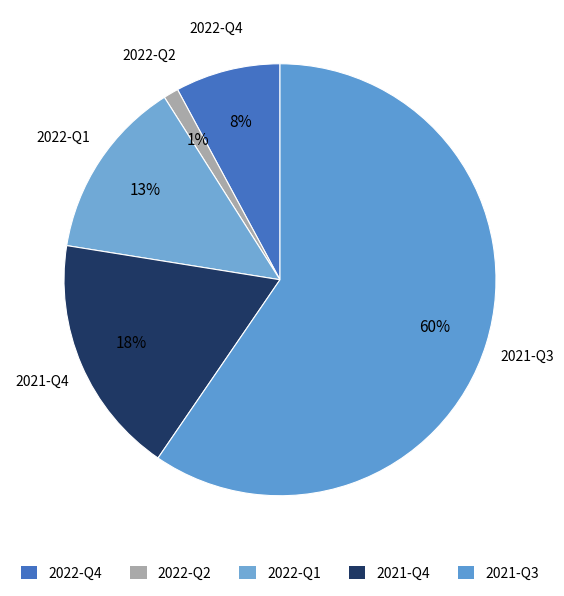

Count the number of slices in the pie.

5